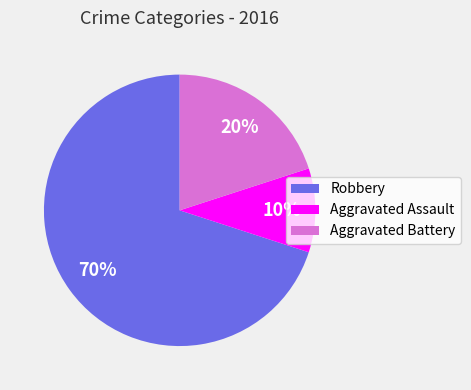

Rank the categories by value from lowest to highest.

Aggravated Assault, Aggravated Battery, Robbery